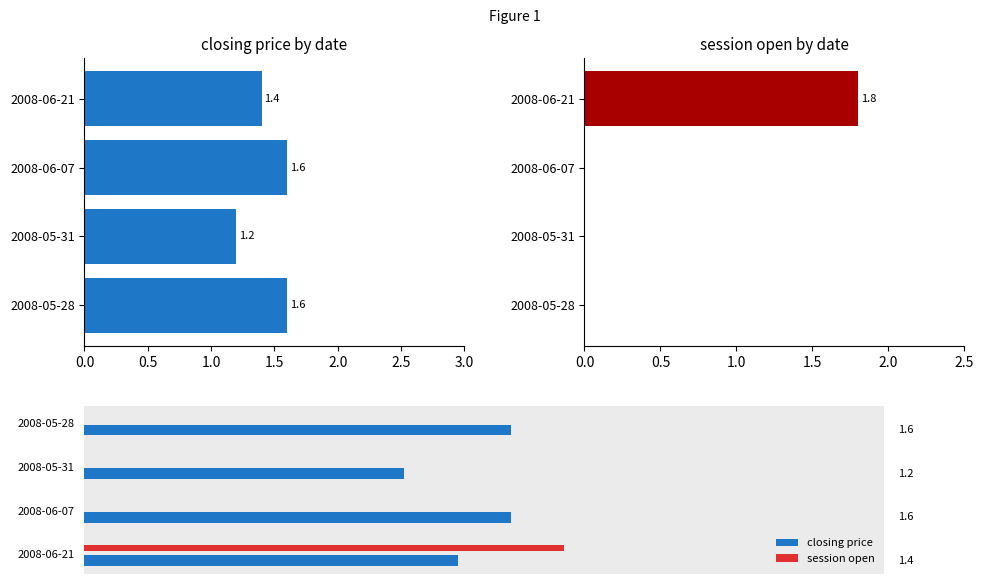

Are the bars horizontal?

Yes